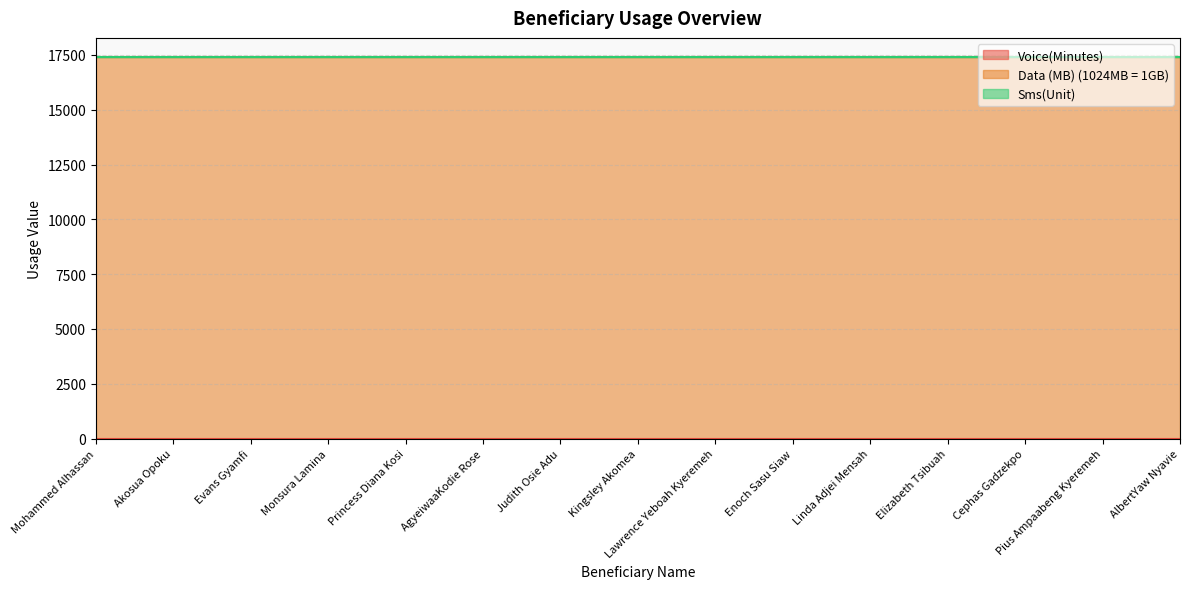

How many data points does each series have?

15